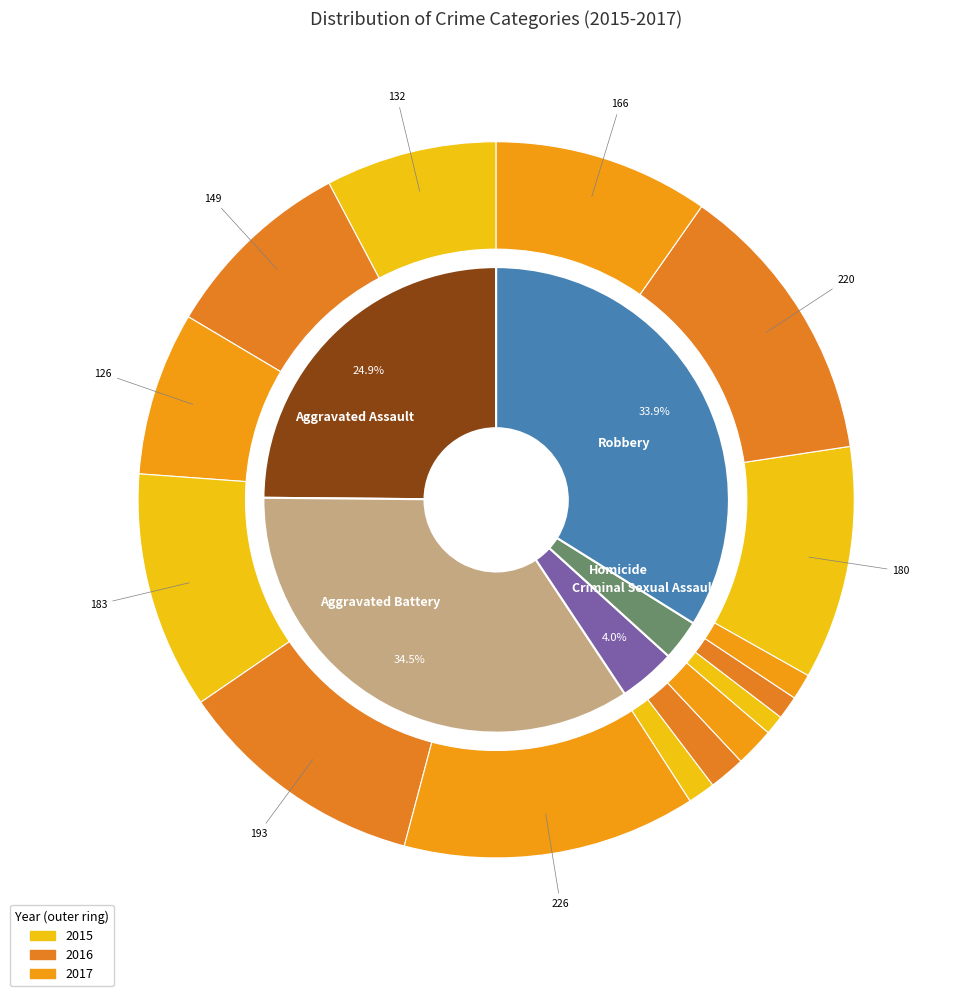

To the nearest percent, what portion does Homicide represent?

3%